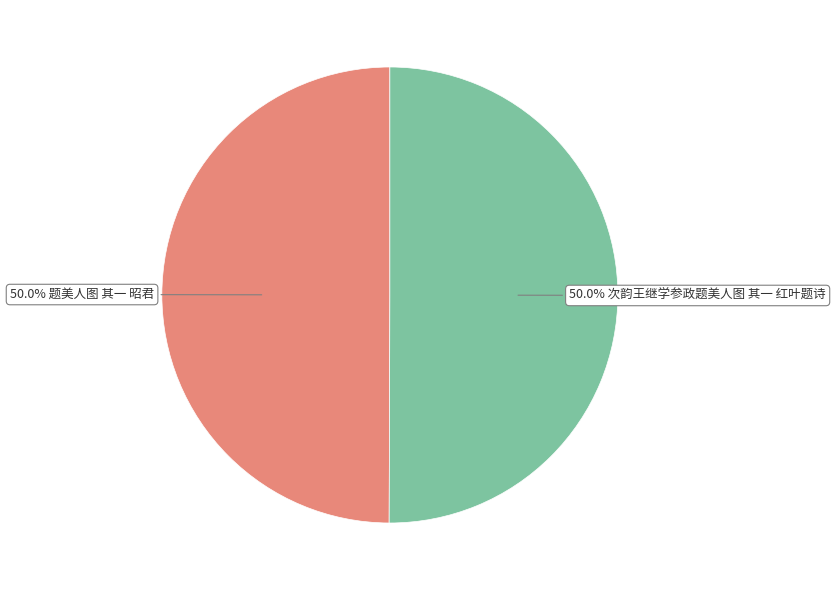

How many slices are in this pie chart?

2